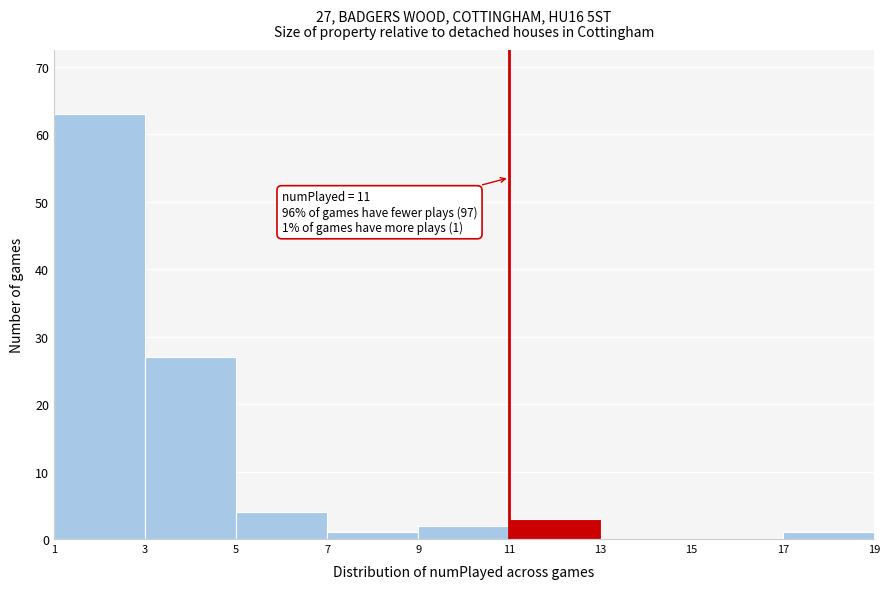

Over which range of the x-axis is the bar tallest?

1 to 3